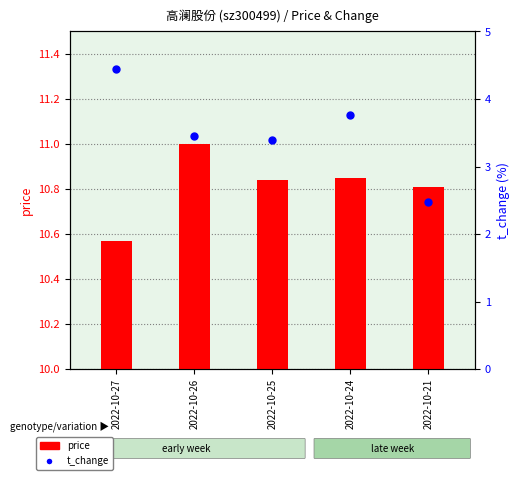

At how many categories does at least one series exceed 7?

5